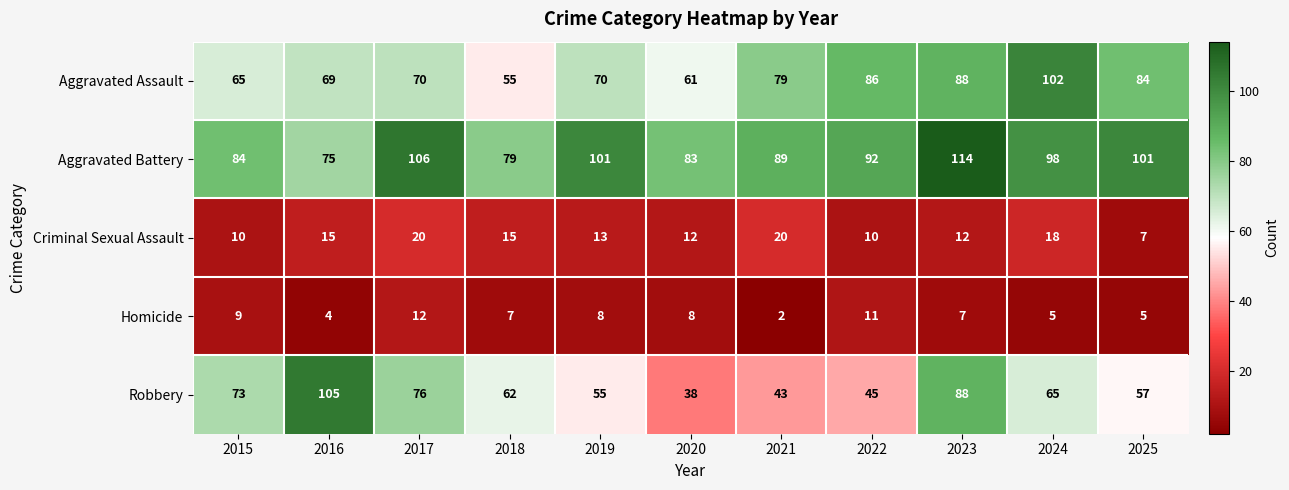

At which label is Aggravated Assault closest to 78?

2021